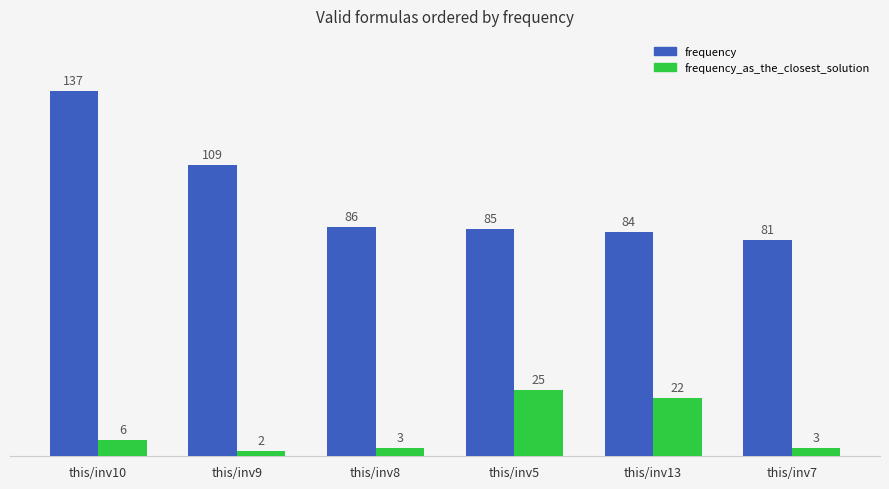

Which series has the largest range (max minus min)?

frequency